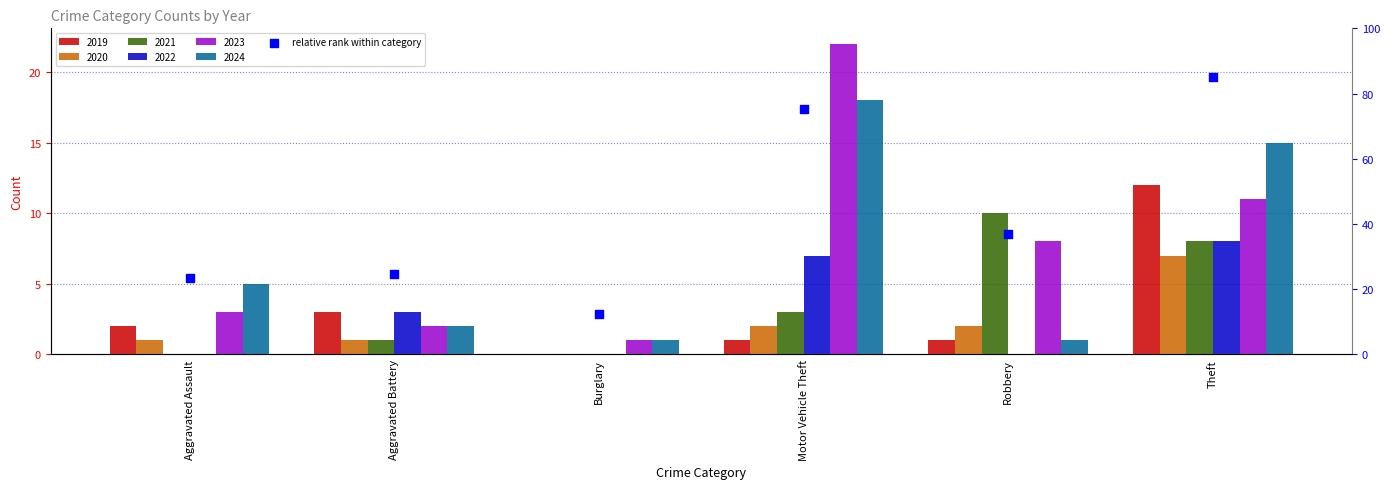

Approximately how many times larger is the value at Aggravated Assault compared to Motor Vehicle Theft?

0.3